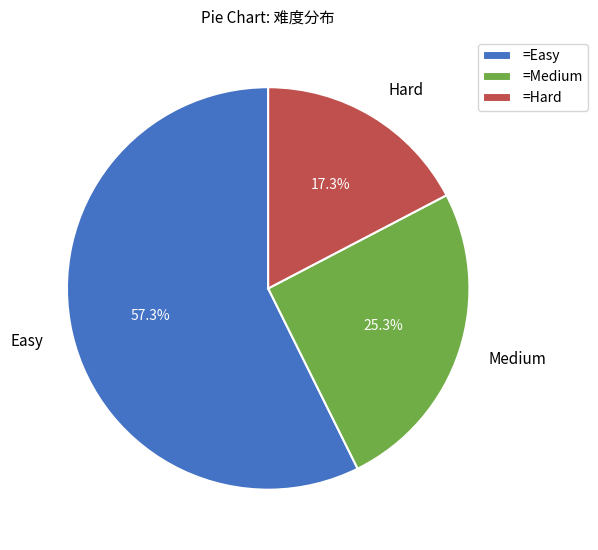

Does any single category account for the majority?

Yes